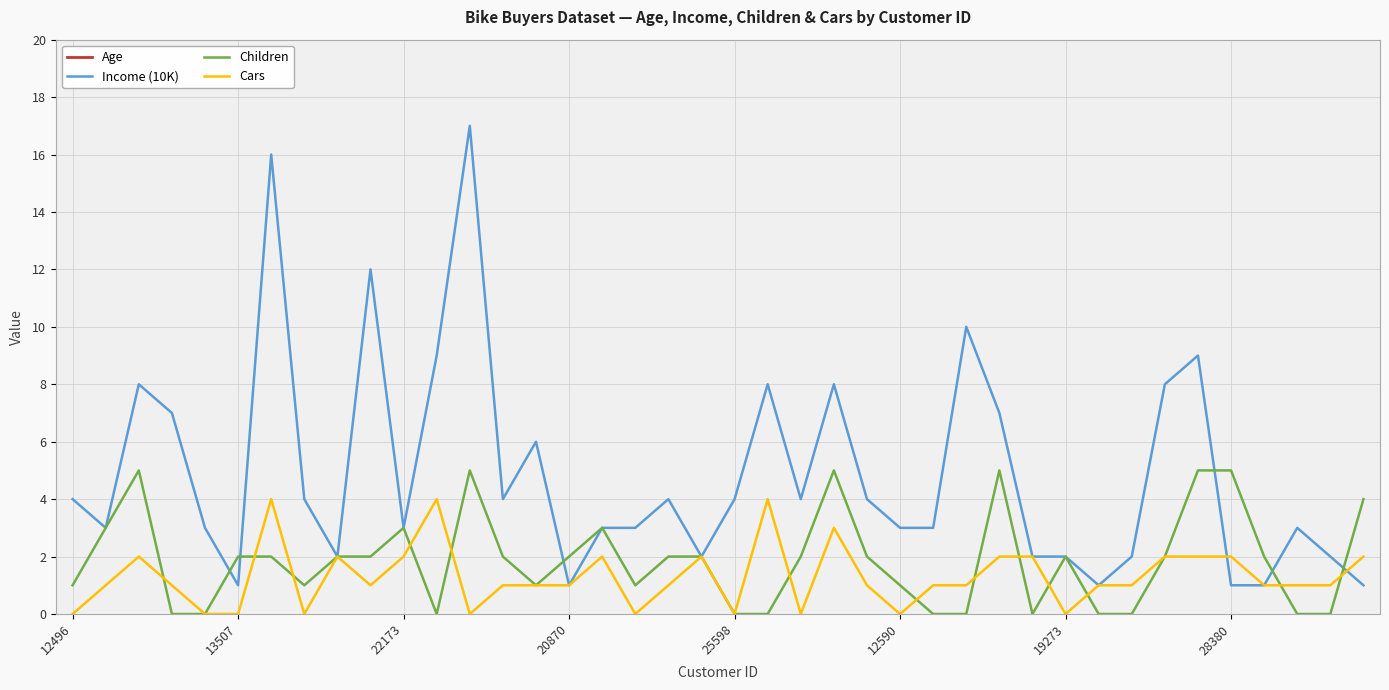

True or false: Age and Income (10K) cross at least once.

False